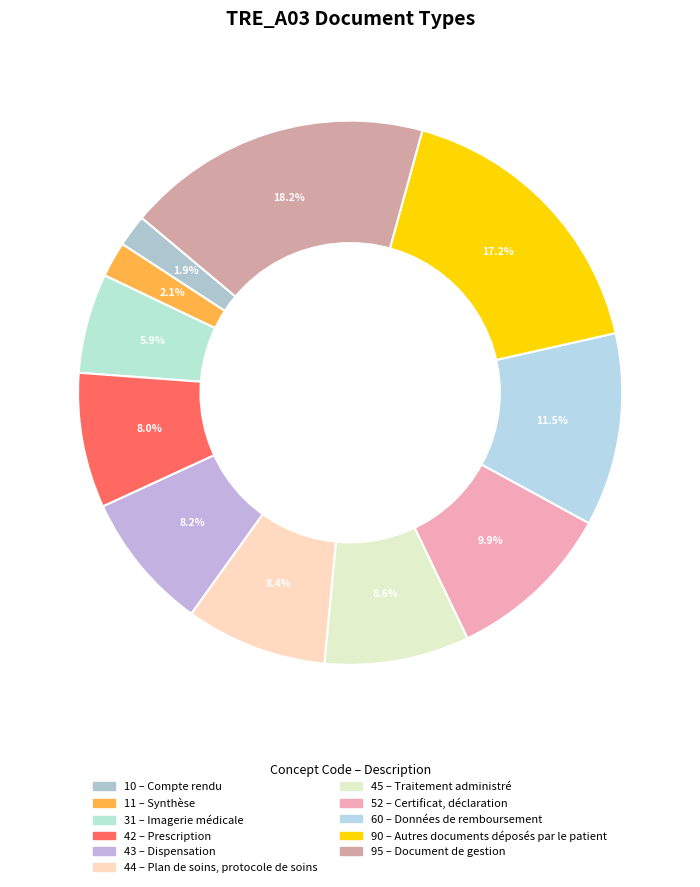

How many segments does this pie chart have?

11